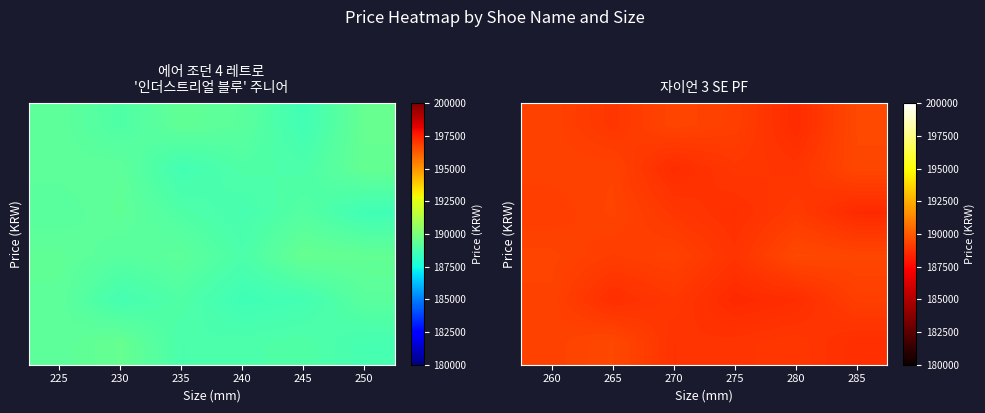

What is the spread (max minus min) of values at 280?

876.5